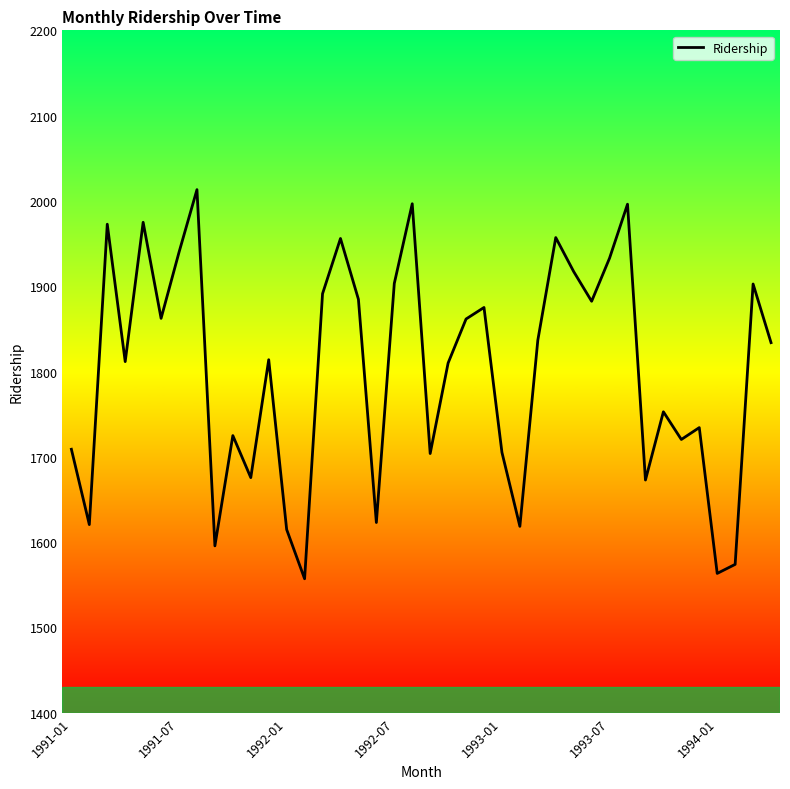

What is the maximum value shown in the chart?

2013.3